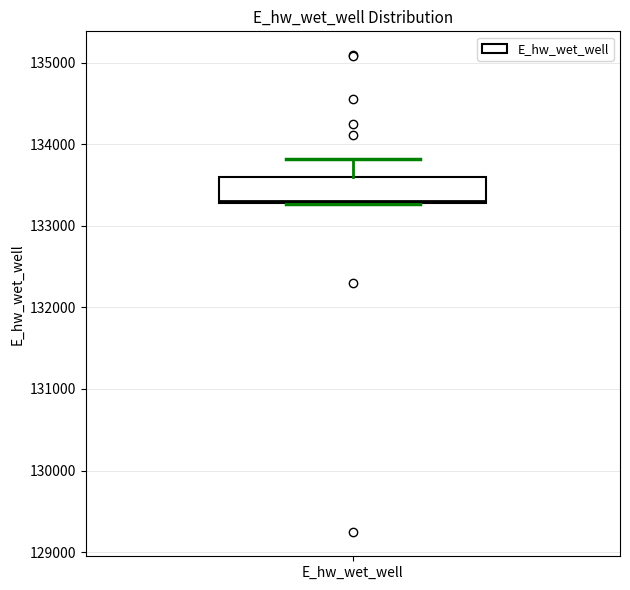

Read this box plot against the y-axis: the position of the median line, the range covered by the box, and the ends of both whiskers. The values are not printed on the chart, so give them approximately, as read against the axis.

median 133300 (just above the box's lower edge), box 133300 to 133600, whiskers 133300 to 133800